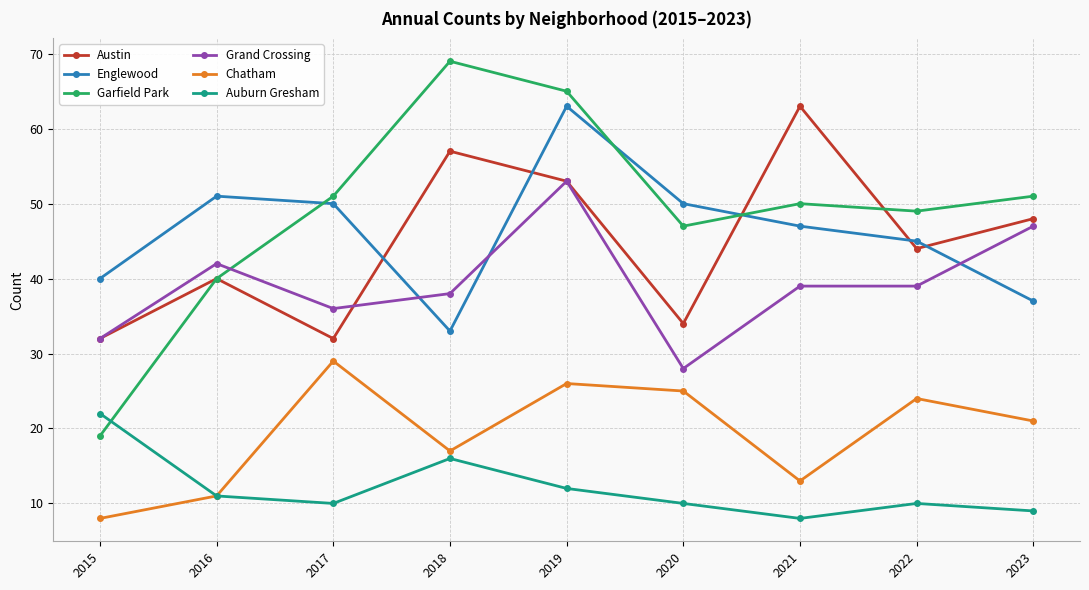

True or false: Austin and Chatham intersect in this chart.

False